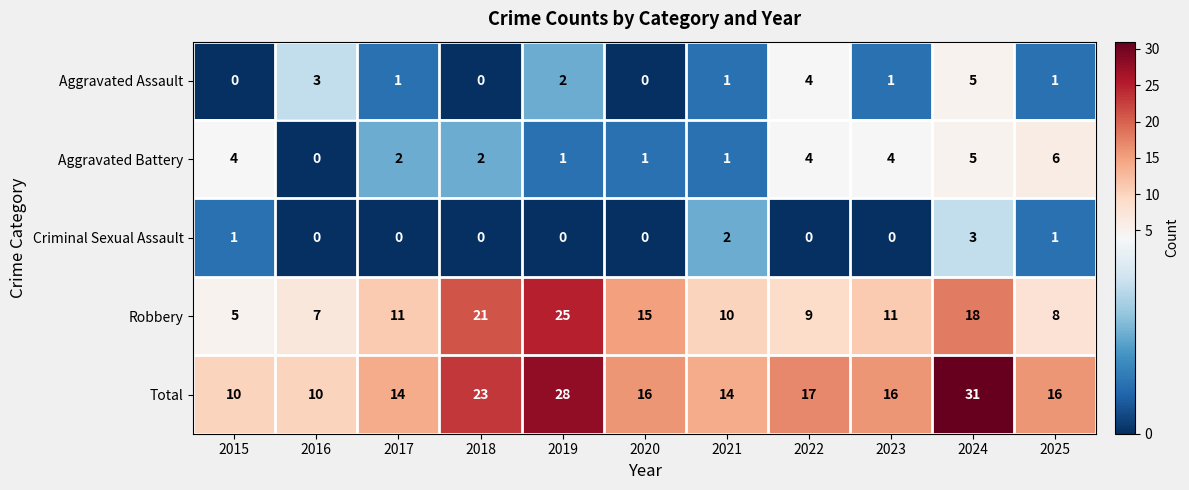

How many positive values does the Criminal Sexual Assault series have?

4